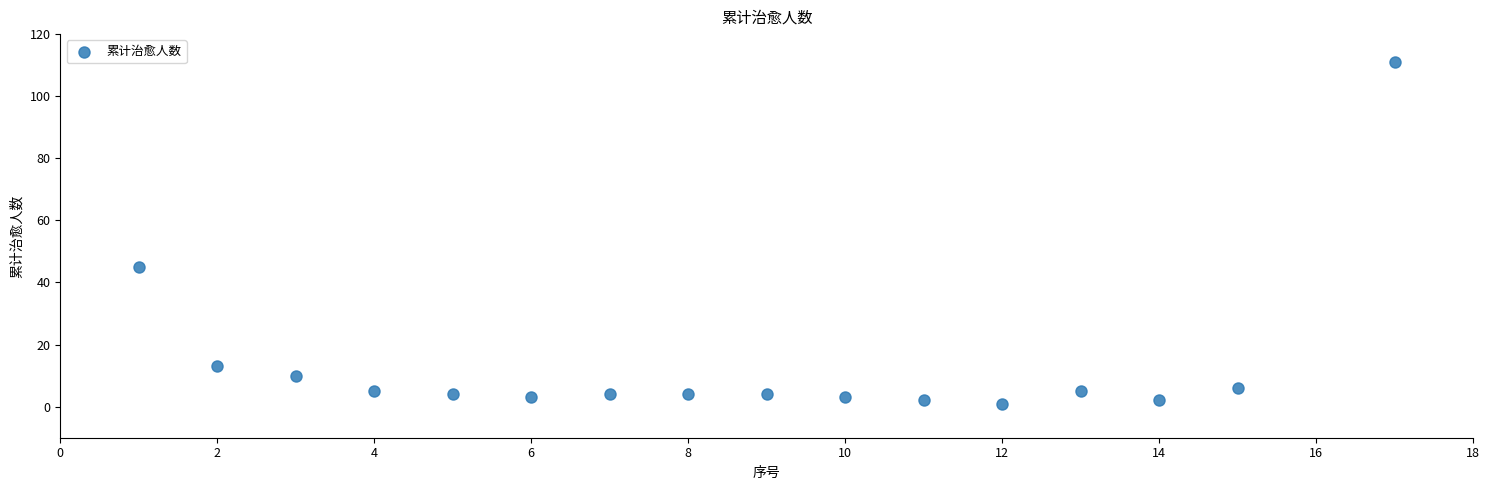

What is the range of X values (max minus min)?

16